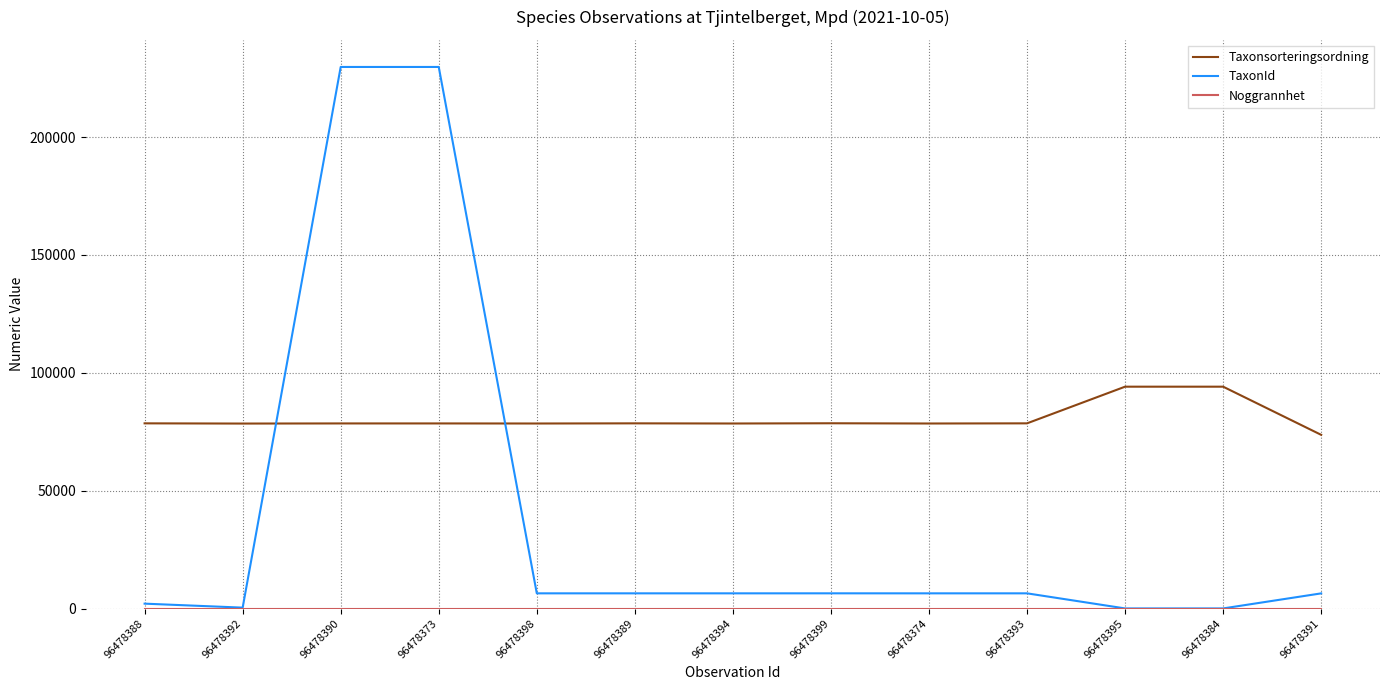

The value of Taxonsorteringsordning at 96478392 is 78479. True or false?

True